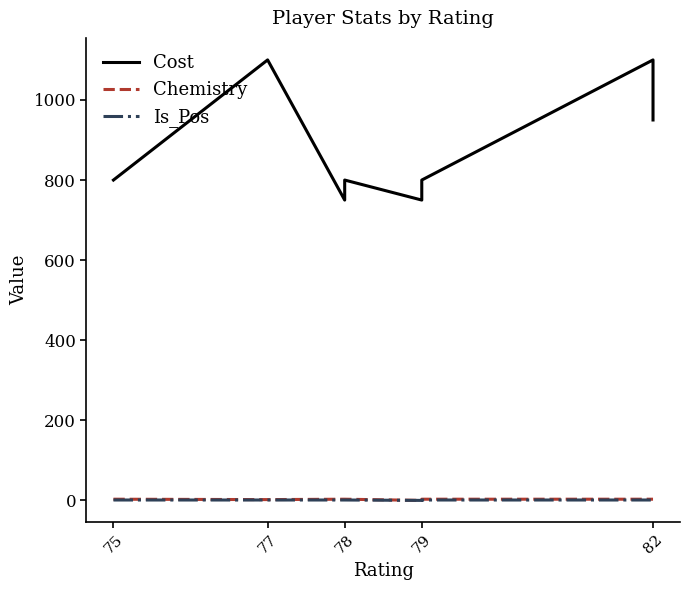

At how many categories does at least one series exceed 301?

11